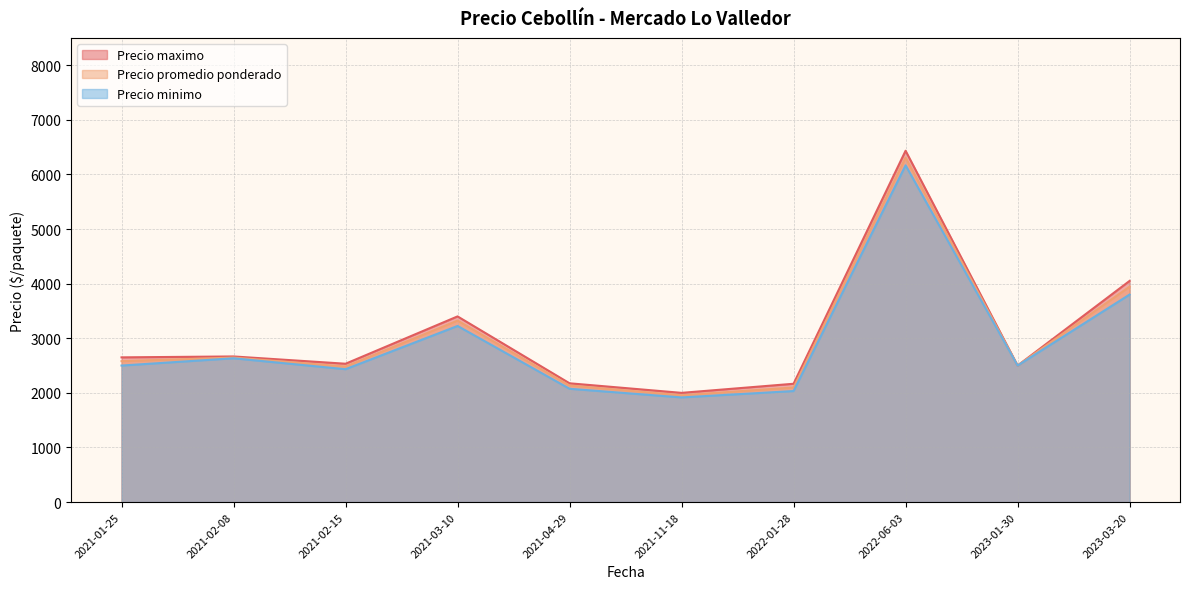

Which label corresponds to the largest value in the chart?

2022-06-03